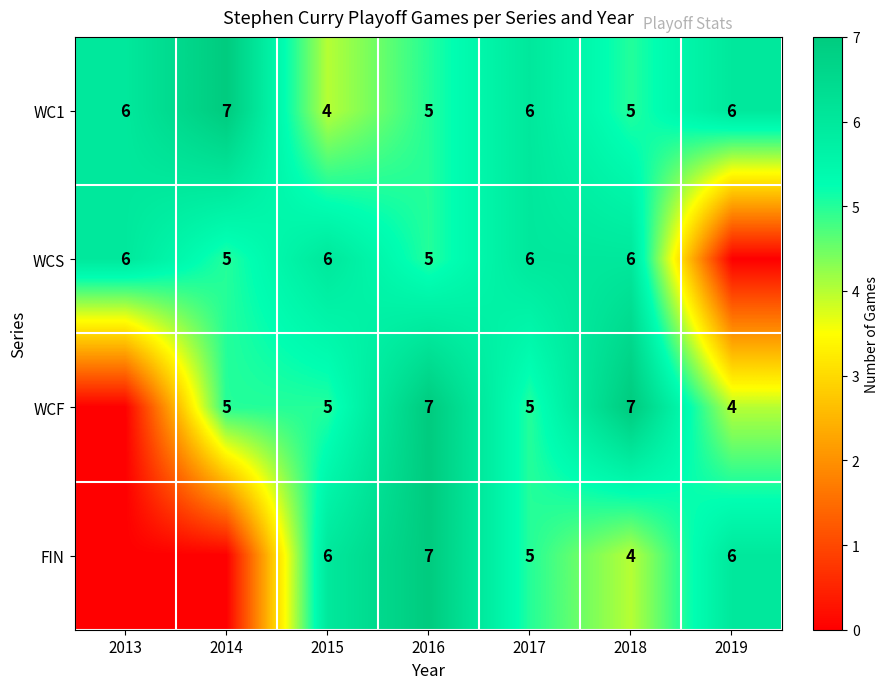

Count the WC1 values in the range 5 to 6.

5